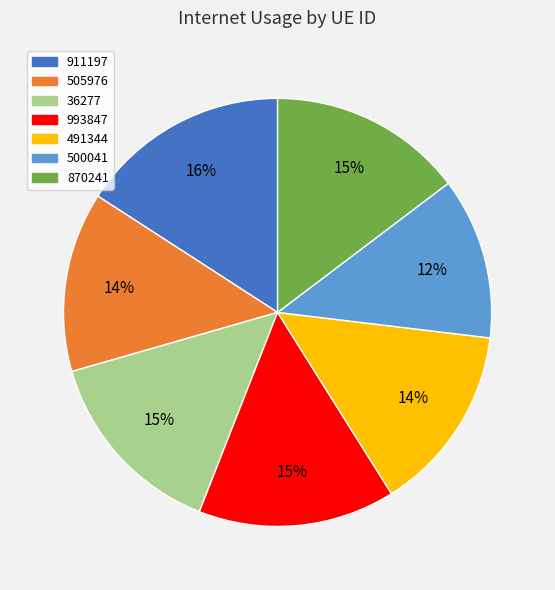

Does 491344 represent more than half of the total?

No